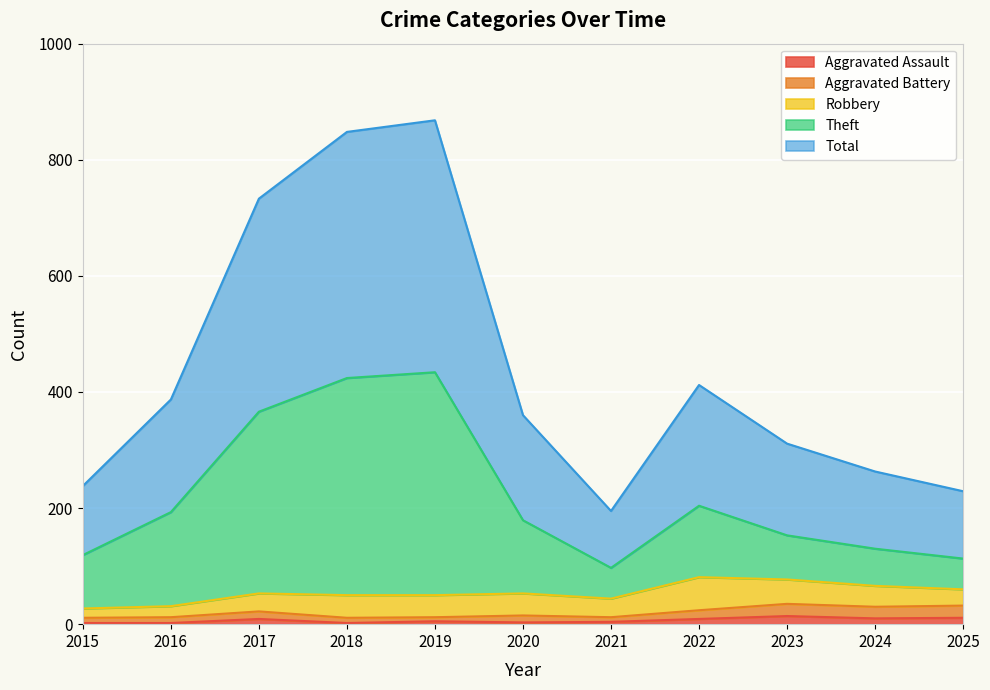

What is the greatest value displayed?

868